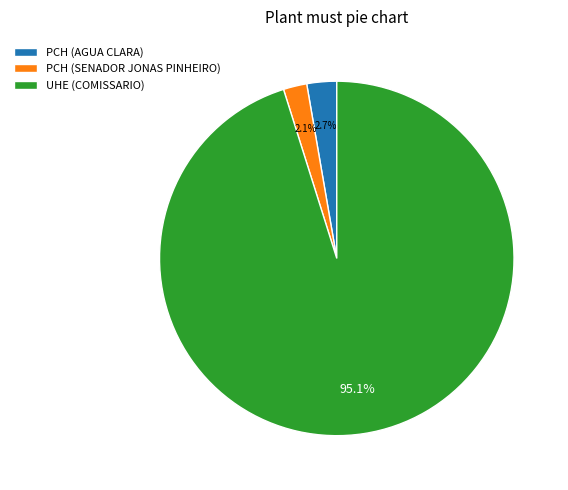

Rank the categories by value from highest to lowest.

UHE (COMISSARIO), PCH (AGUA CLARA), PCH (SENADOR JONAS PINHEIRO)